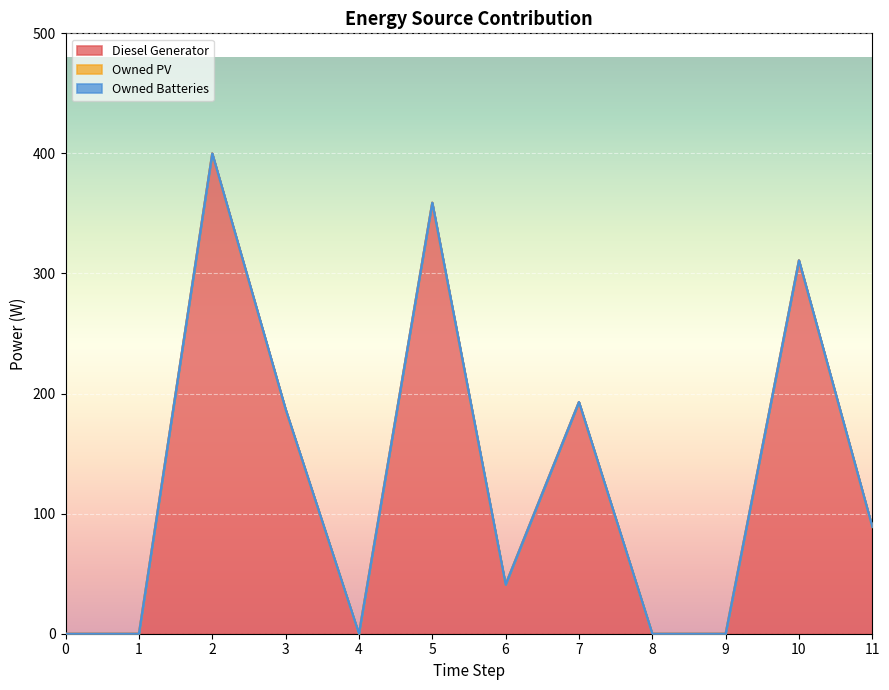

Is it true that Owned PV equals 0 at 10?

True